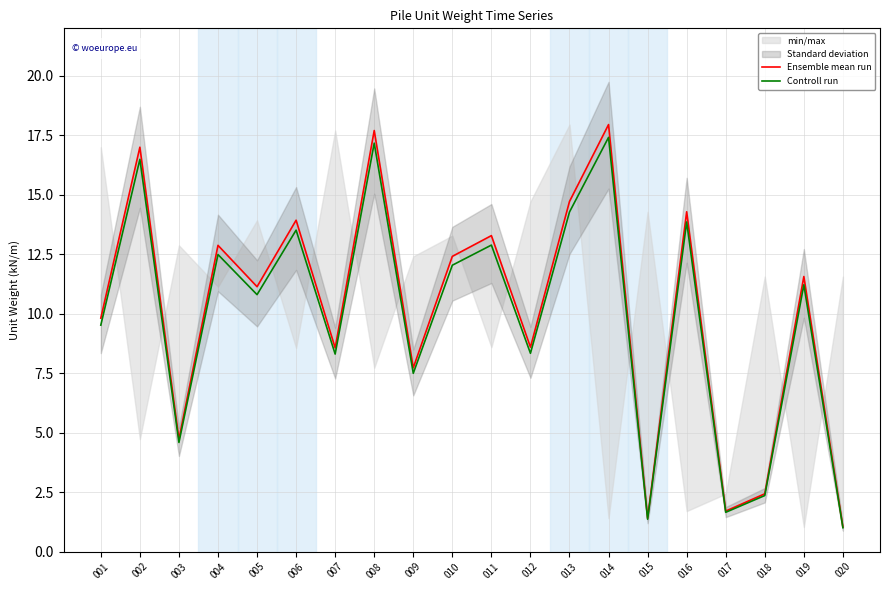

The value of Ensemble mean run at 016 is 21.0. True or false?

False